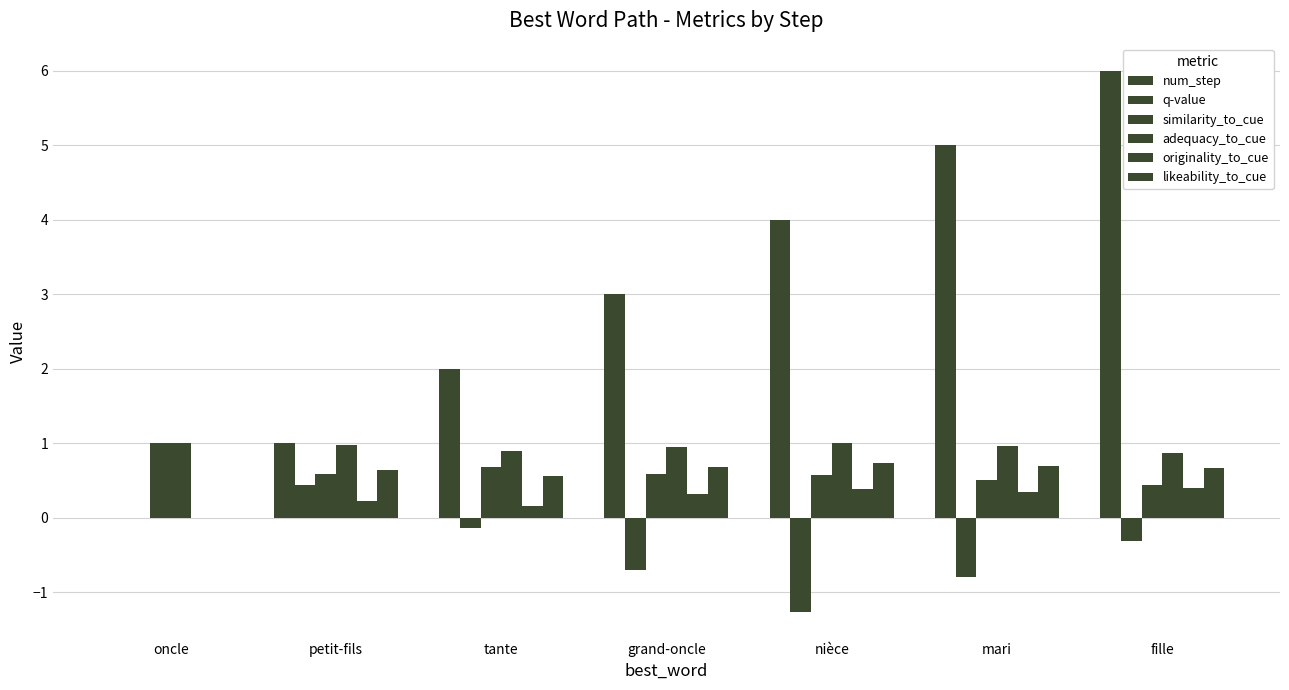

How many distinct data groups are displayed?

6